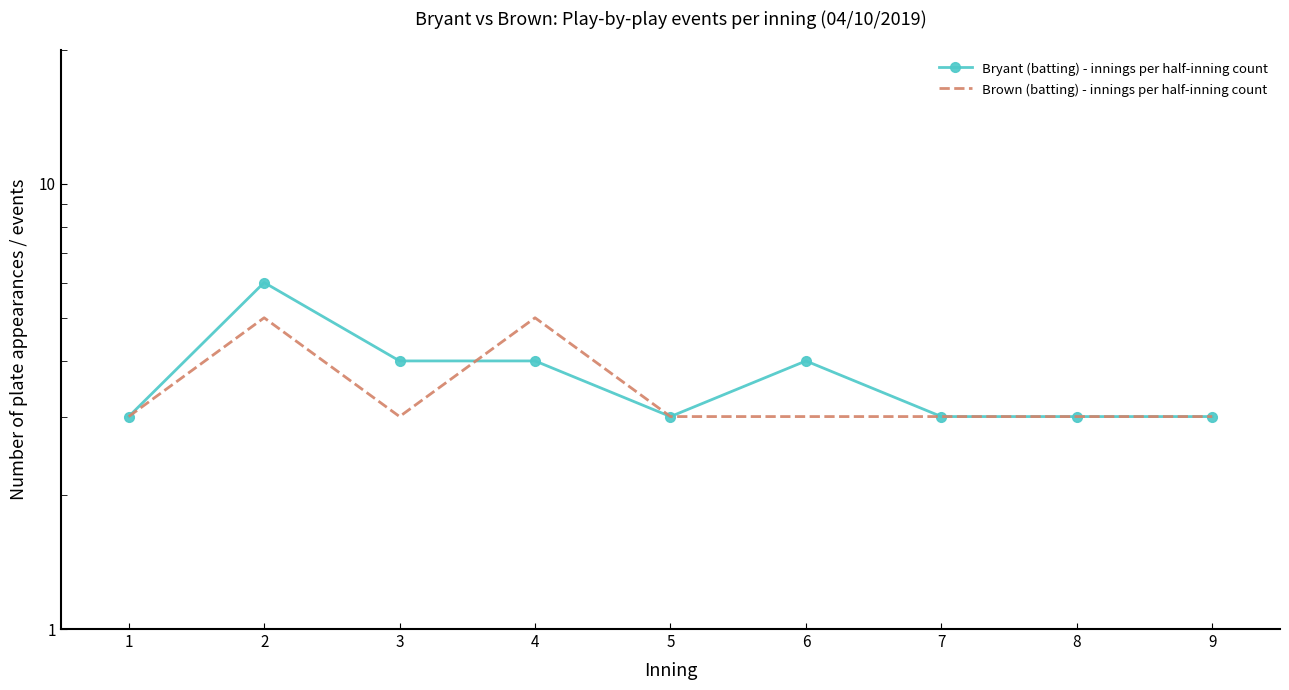

How many data points does each series have?

9